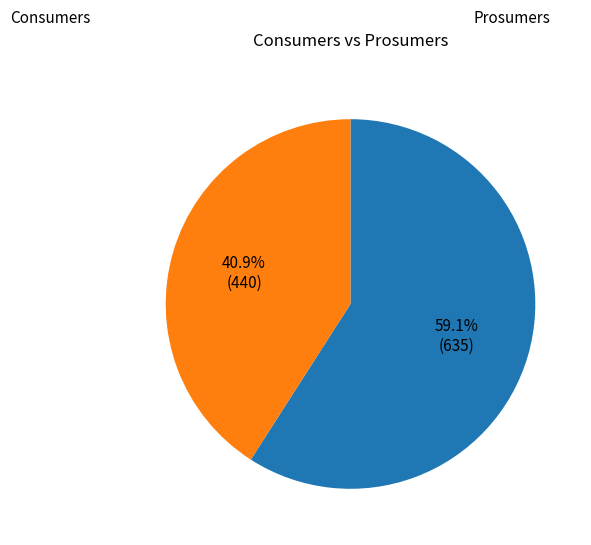

What portion of the pie excludes Prosumers?

59.1%